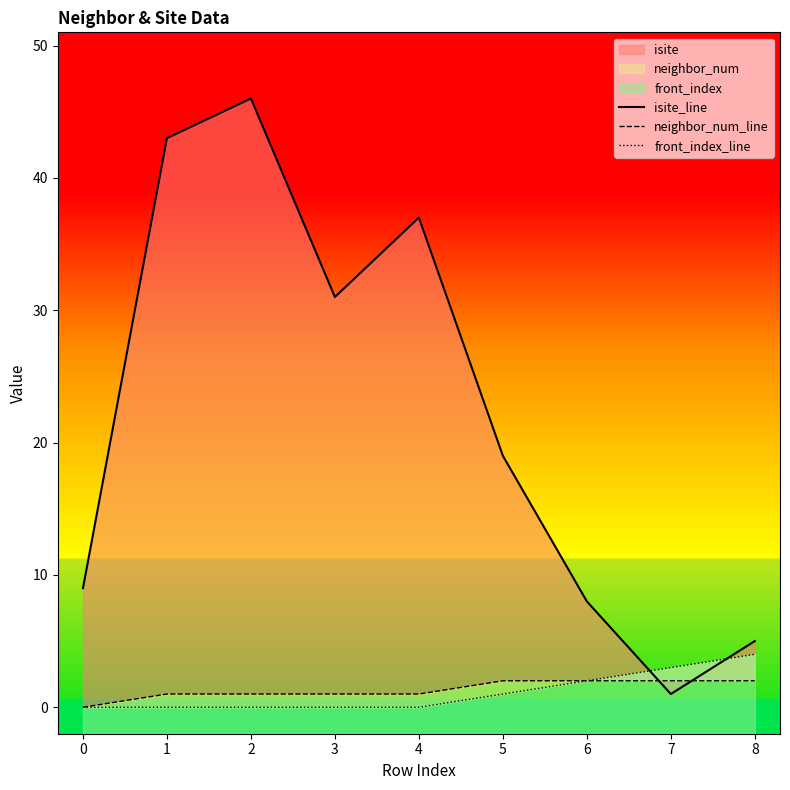

Reading left to right, transcribe all the data shown in this chart.

isite_line: 9	43	46	31	37	19	8	1	5
neighbor_num_line: 0	1	1	1	1	2	2	2	2
front_index_line: 0	0	0	0	0	1	2	3	4